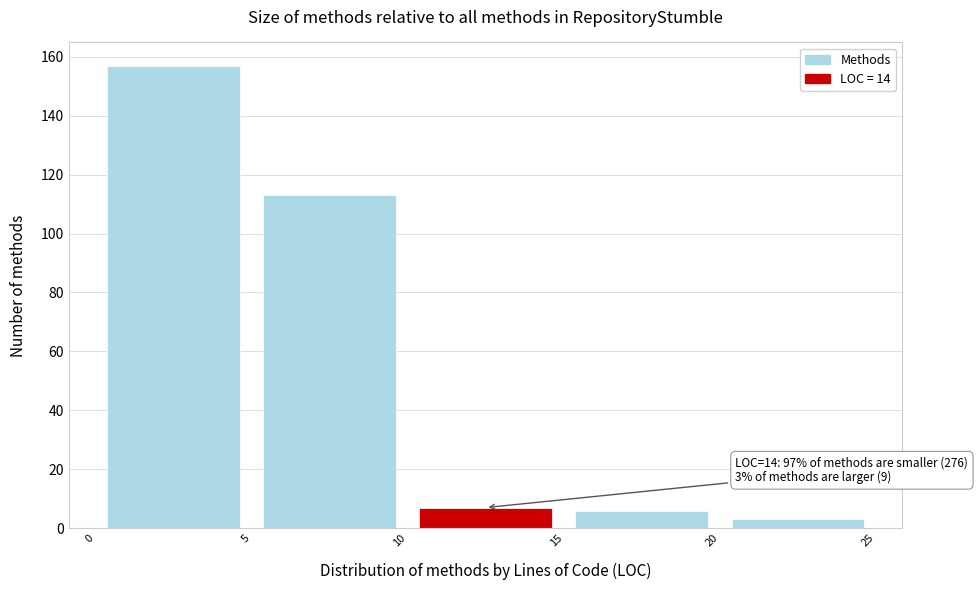

Which range on the x-axis has the tallest bar?

0 to 5